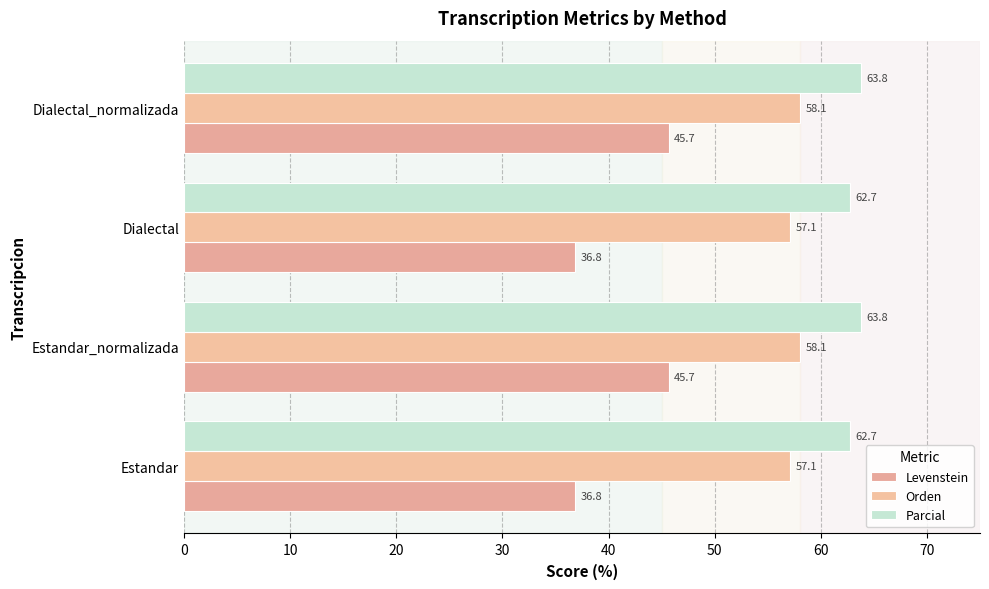

At how many categories does at least one series exceed 45?

4